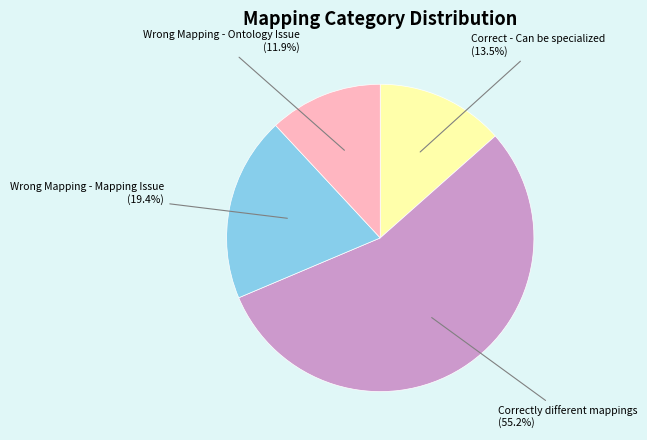

Rank the categories by value from highest to lowest.

Correctly different mappings, Wrong Mapping - Mapping Issue, Correct - Can be specialized, Wrong Mapping - Ontology Issue